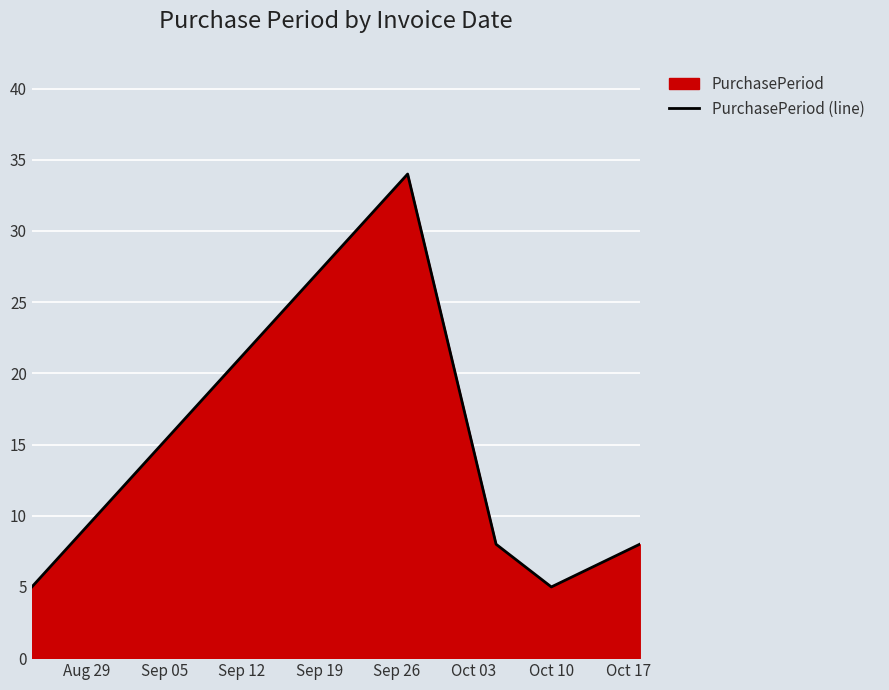

How many points are higher than both their immediate neighbors (excluding endpoints)?

1